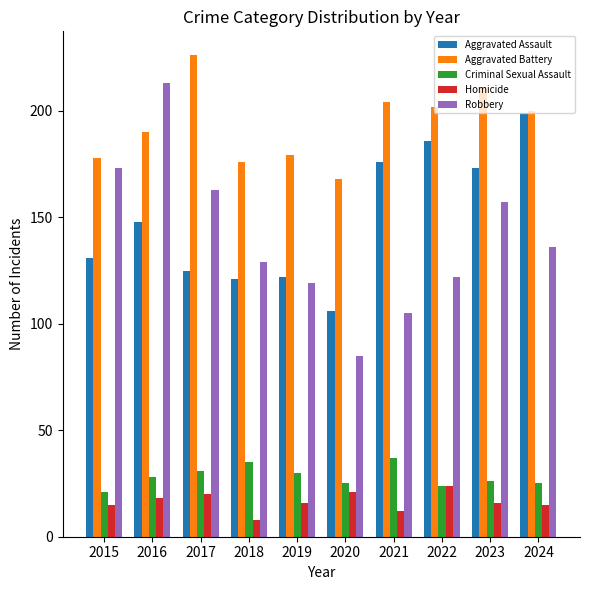

What is the sum of all Robbery values?

1402